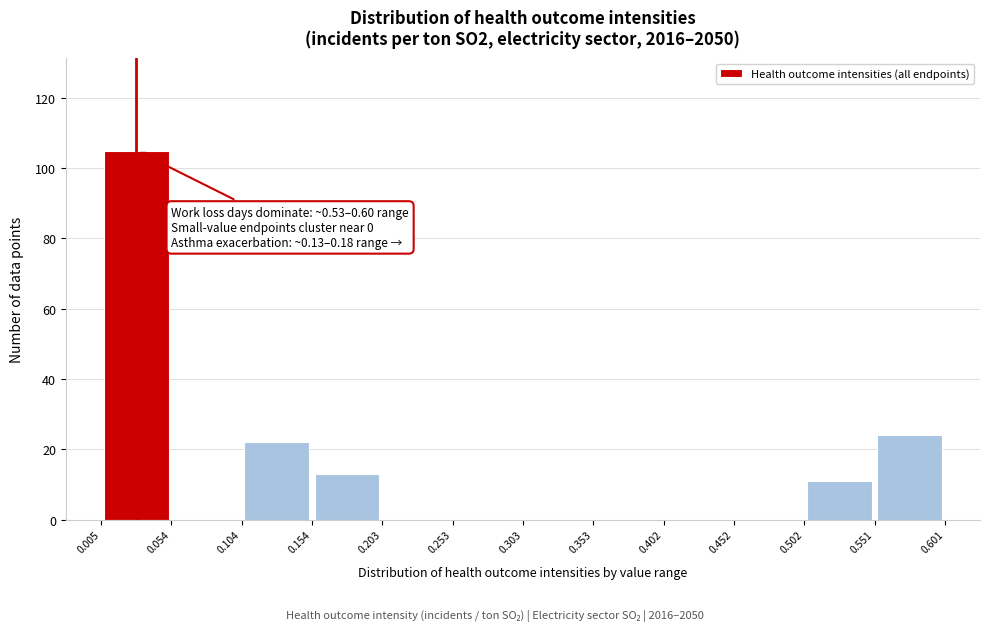

Which range on the x-axis has the tallest bar?

0.005 to 0.054